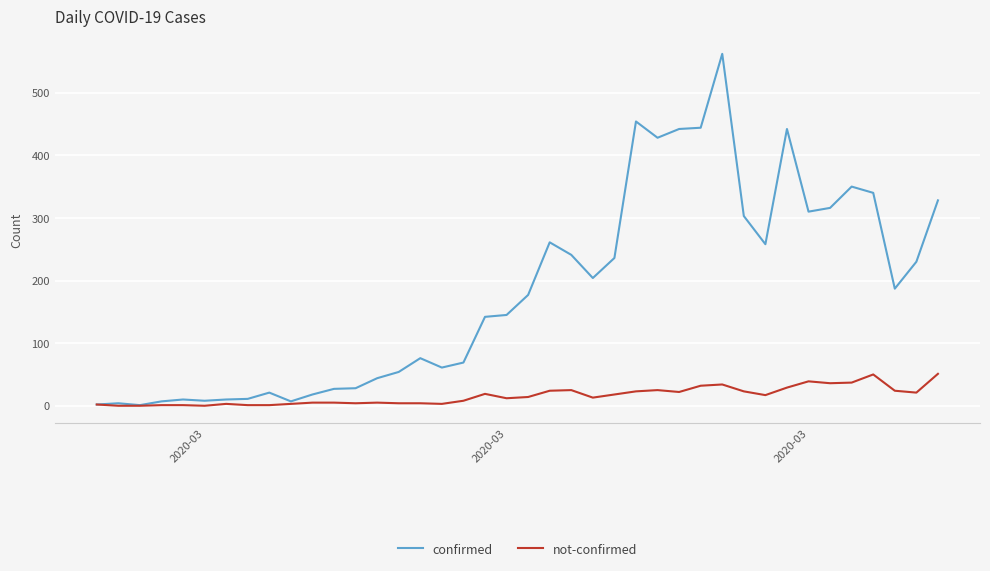

What is the greatest value displayed?

562